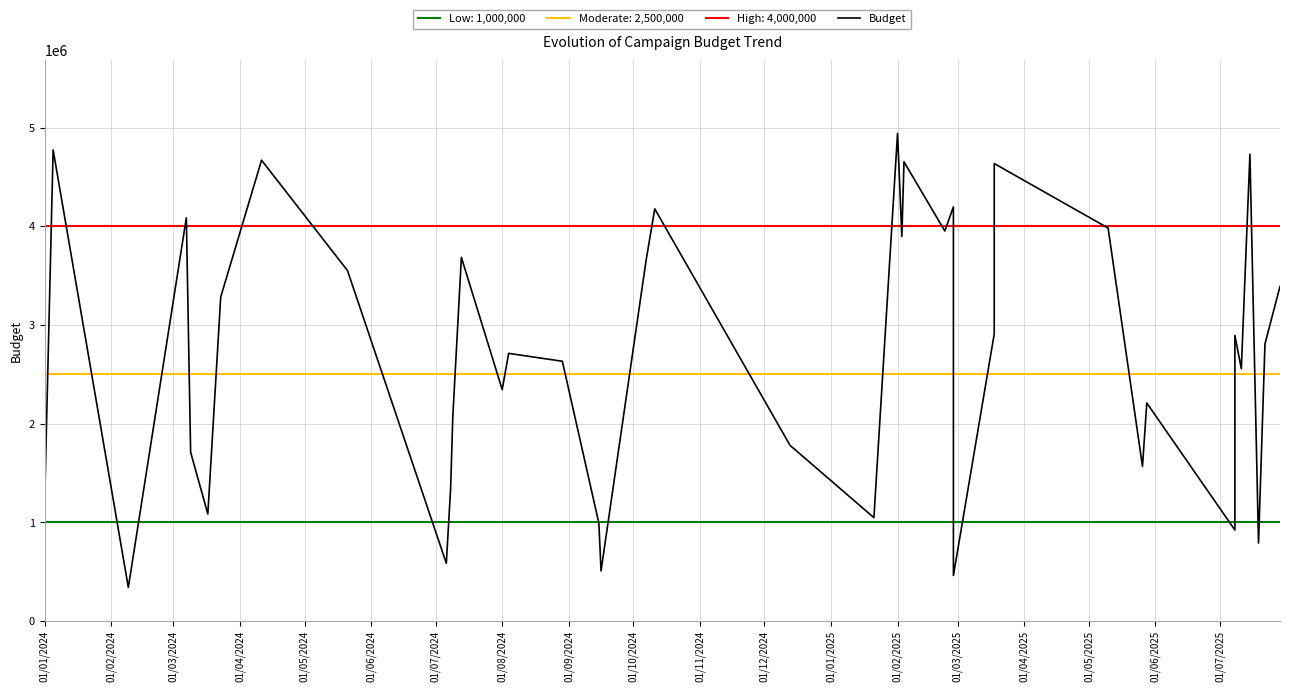

What is the value of the 38th point from the left?

790166.7